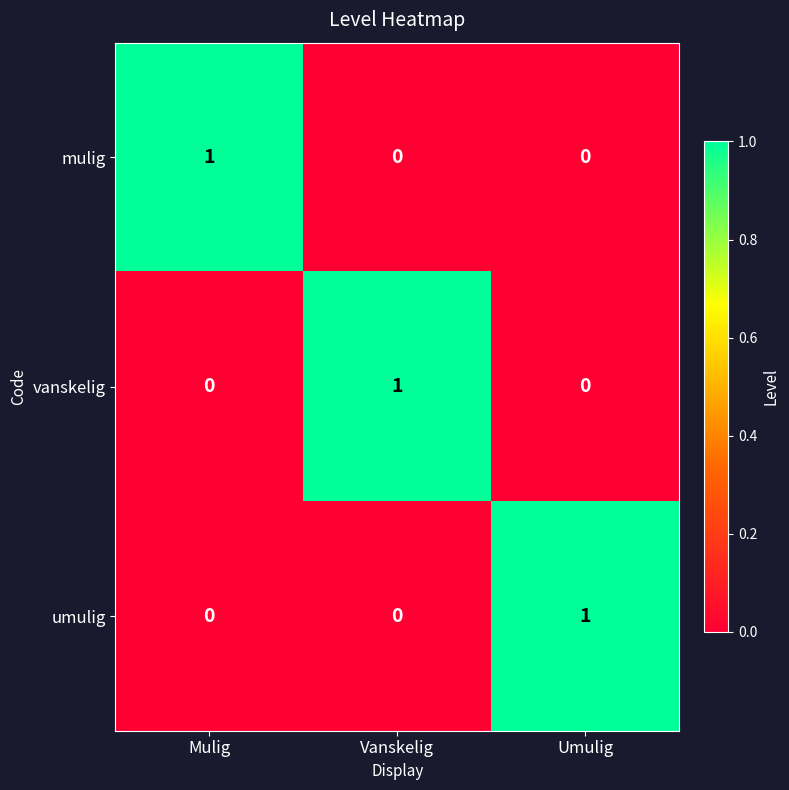

At how many categories does at least one series exceed 0?

3